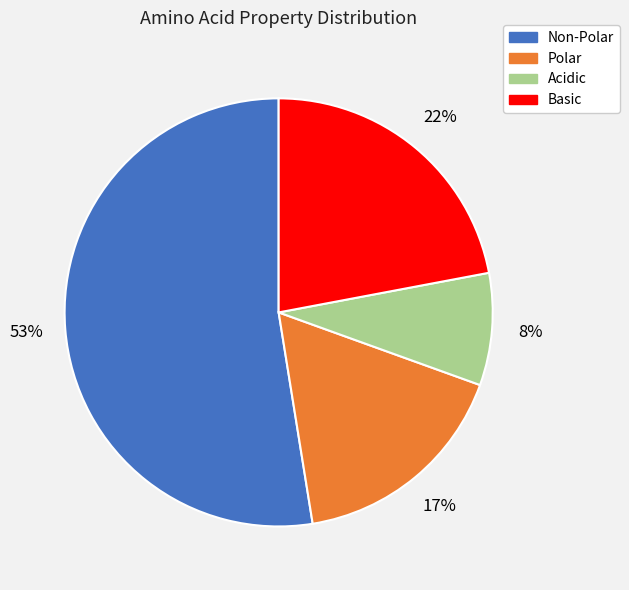

The Basic slice represents 34% of the pie. True or false?

False